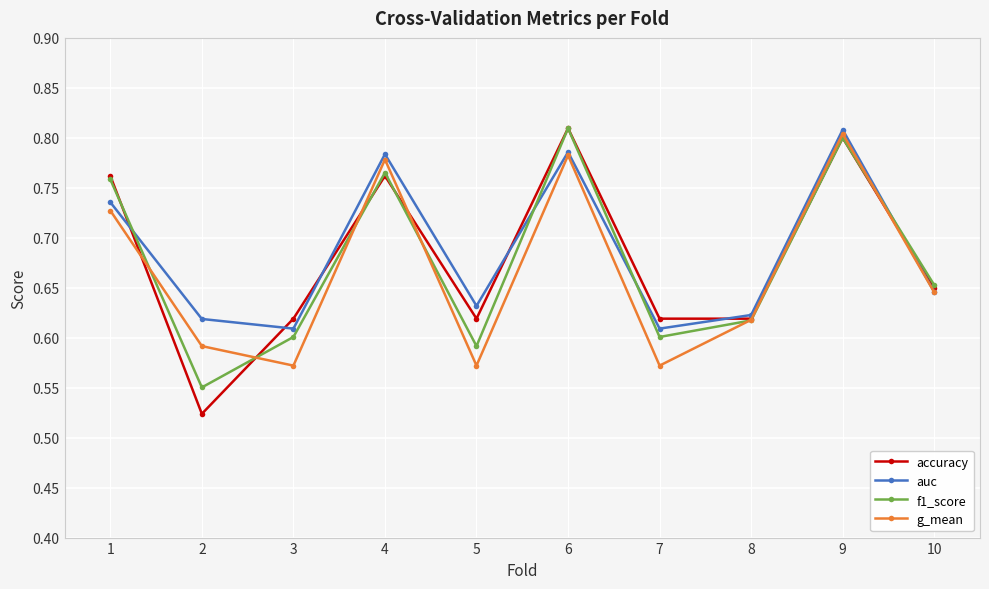

List the series in order of their overall mean, highest first.

auc, accuracy, f1_score, g_mean